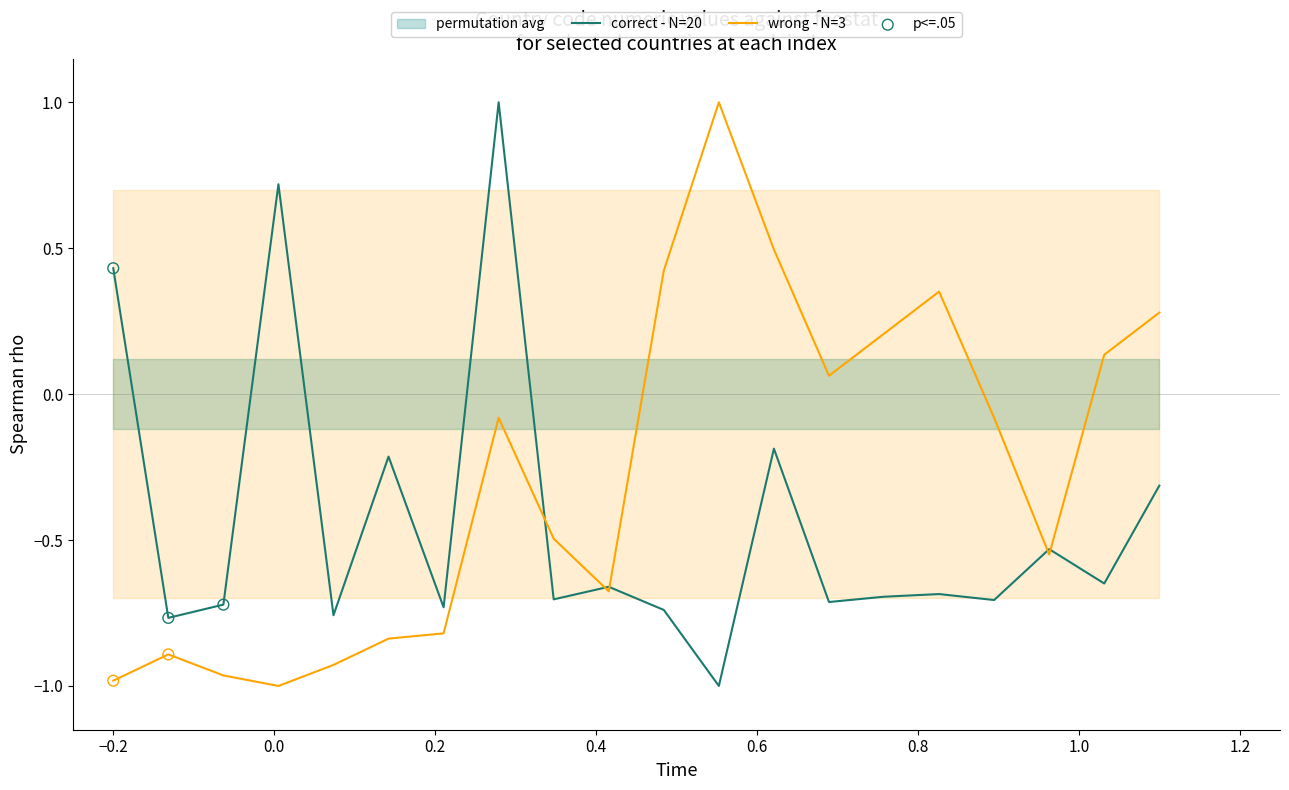

Which series has the largest Y range (max minus min)?

correct - N=20